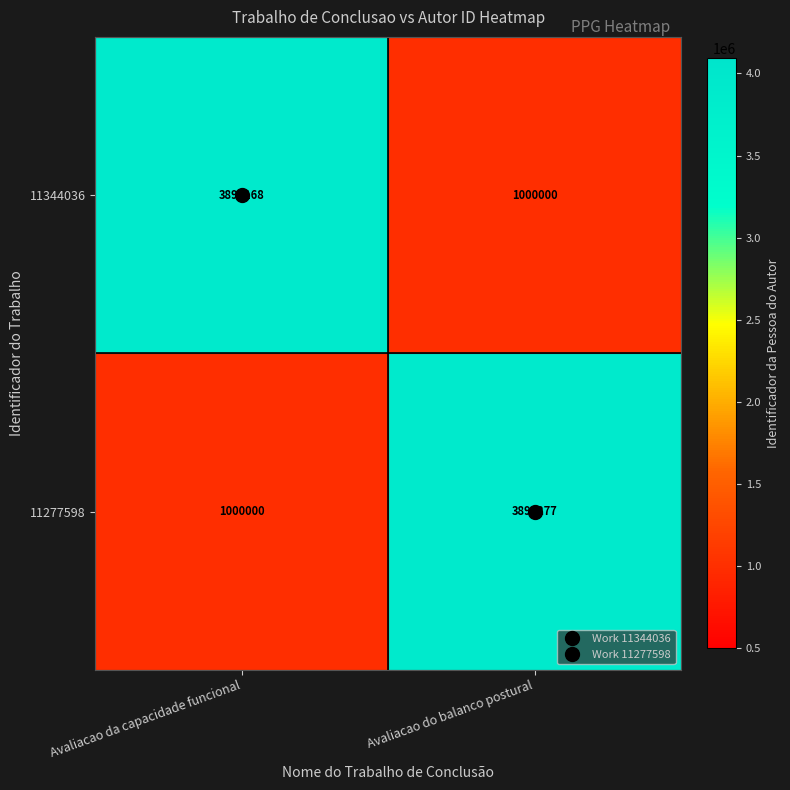

The value of 11344036 at Avaliacao do balanco postural is 1000000. True or false?

True